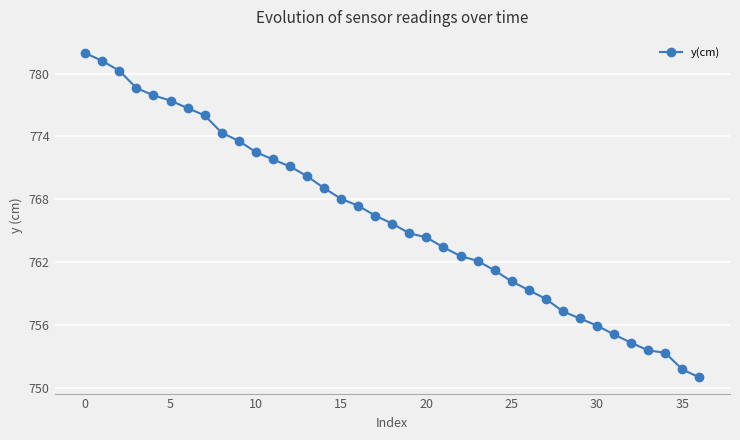

What is the value of the 3rd point from the left?

780.3